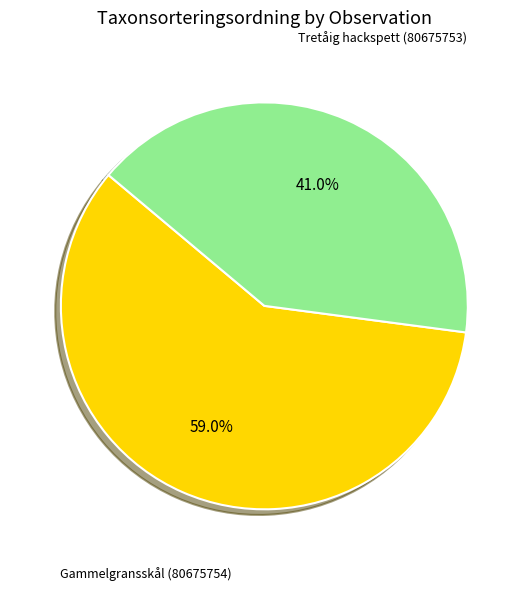

Is there any slice that represents more than half of the pie?

Yes